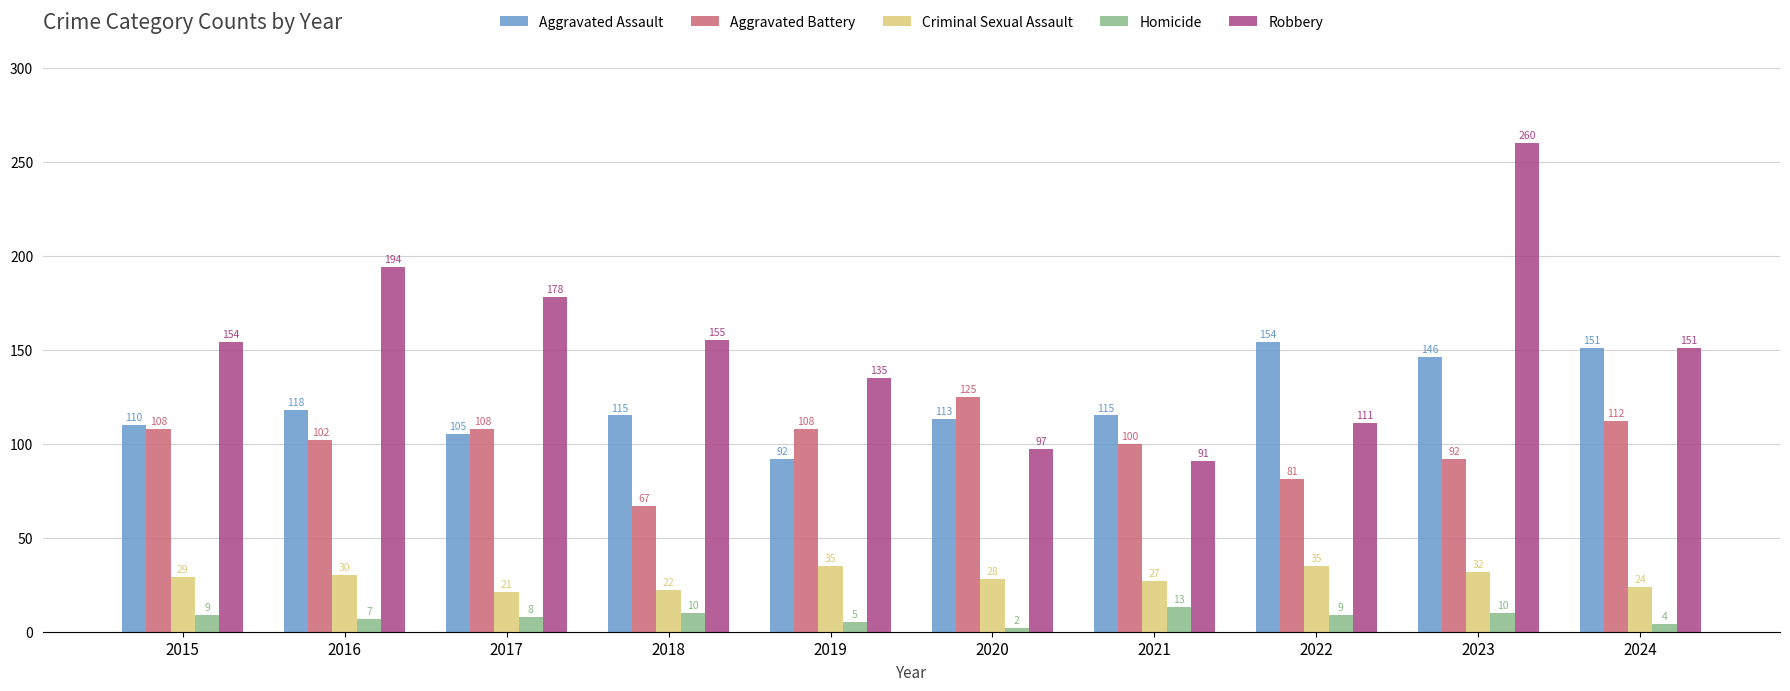

What is the difference between the second highest and second lowest values in the Robbery series?

97